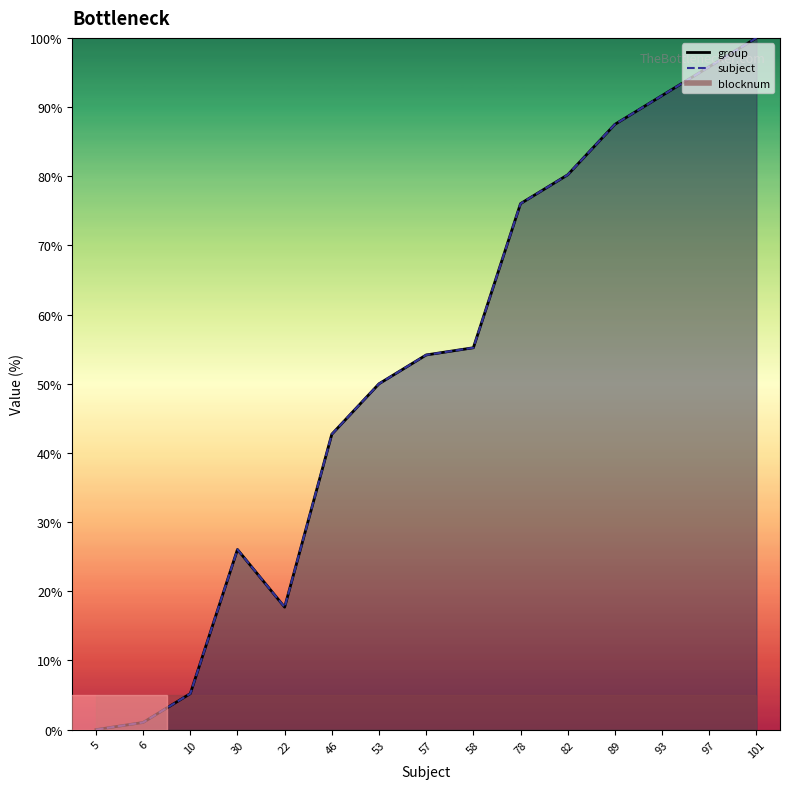

Reading right to left, what are all the values shown in this chart?

group_line: 100.0	95.8	91.7	87.5	80.2	76.0	55.2	54.2	50.0	42.7	17.7	26.0	5.2	1.0	0.0
subject_line: 100.0	95.8	91.7	87.5	80.2	76.0	55.2	54.2	50.0	42.7	17.7	26.0	5.2	1.0	0.0